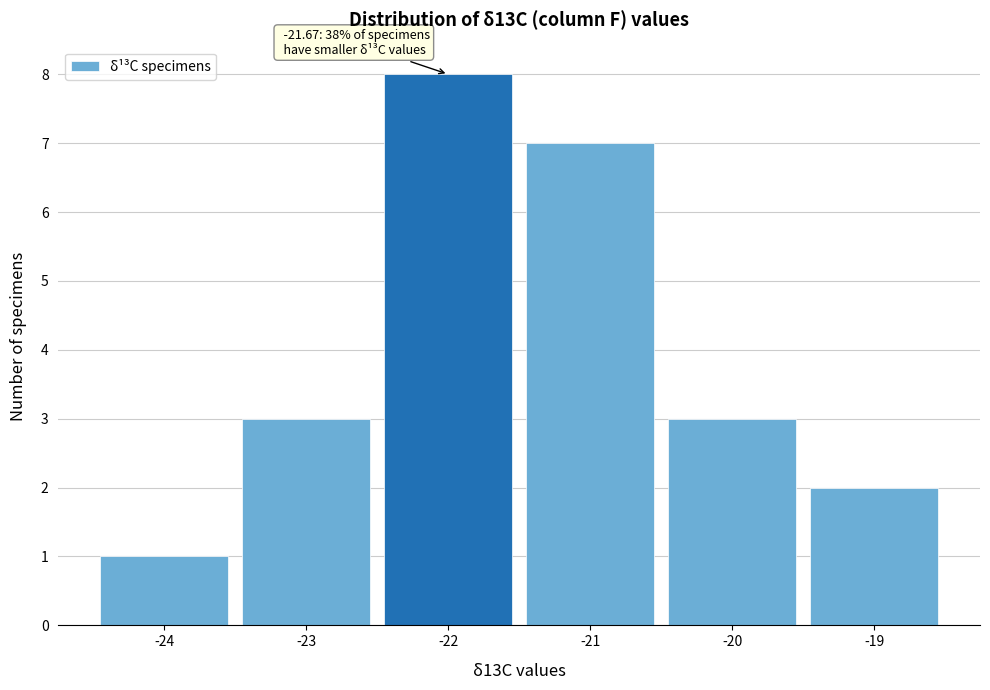

Which range on the x-axis has the tallest bar?

-22.5 to -21.5